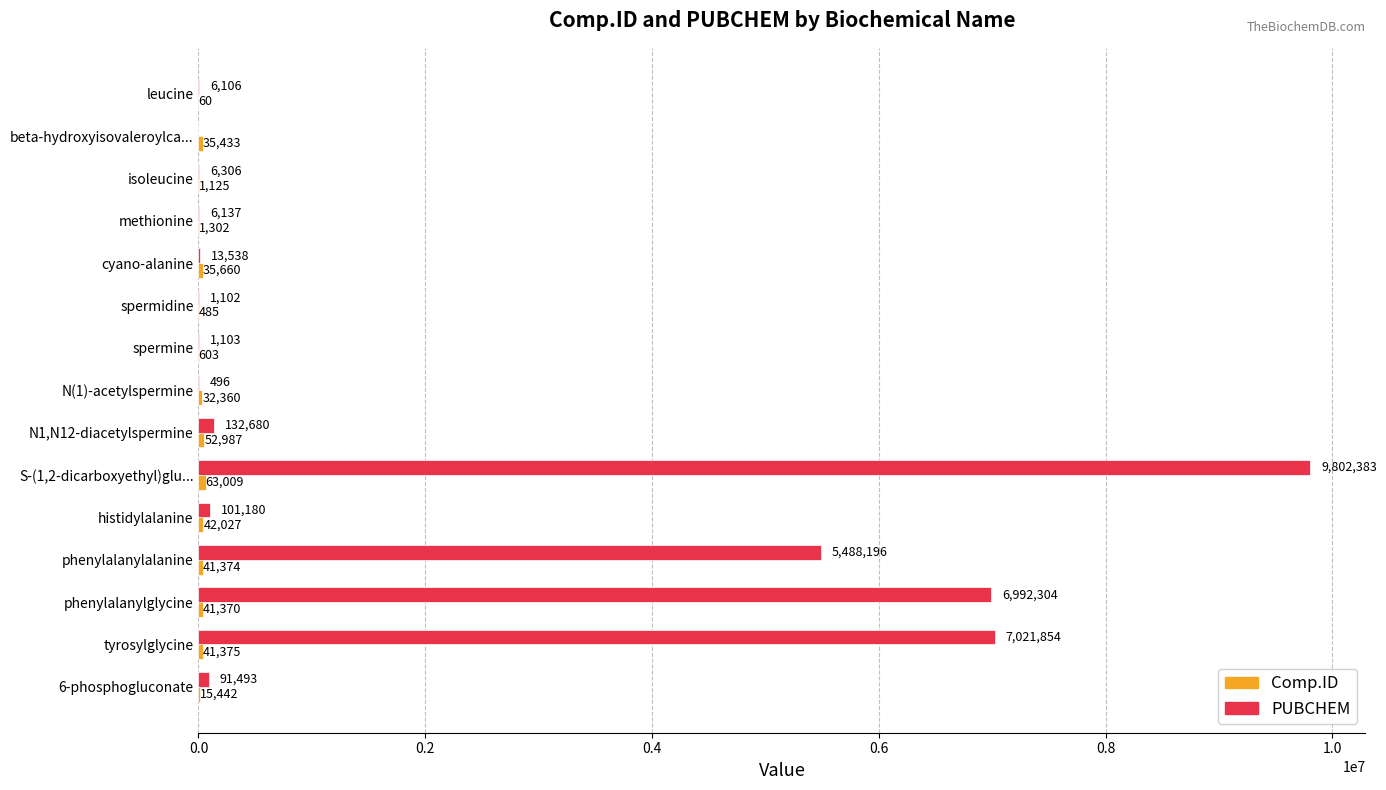

The value of PUBCHEM at S-(1,2-dicarboxyethyl)glu... is 2857645. True or false?

False